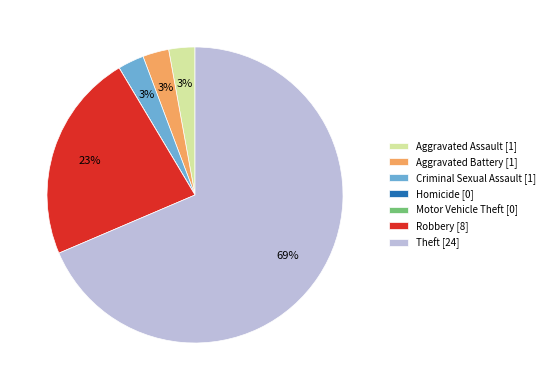

Is it true that Criminal Sexual Assault is 3% of the pie?

True